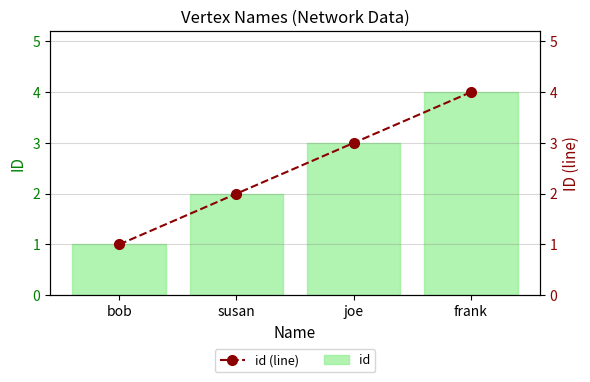

Reading left to right, extract all data points from this chart.

id: 1	2	3	4
id (line): 1	2	3	4